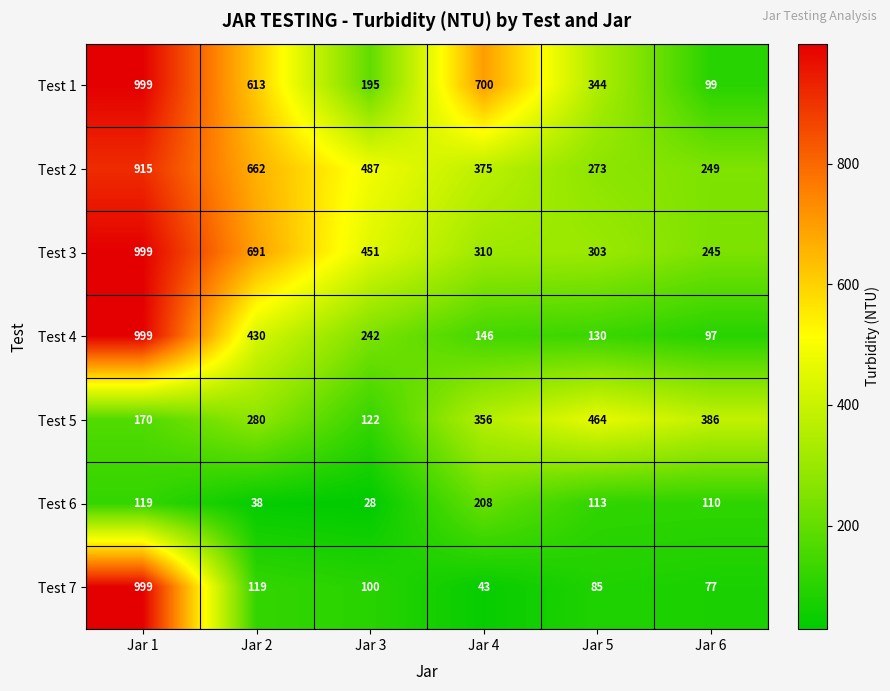

What is the difference between the Test 4 values at Jar 6 and Jar 1?

902